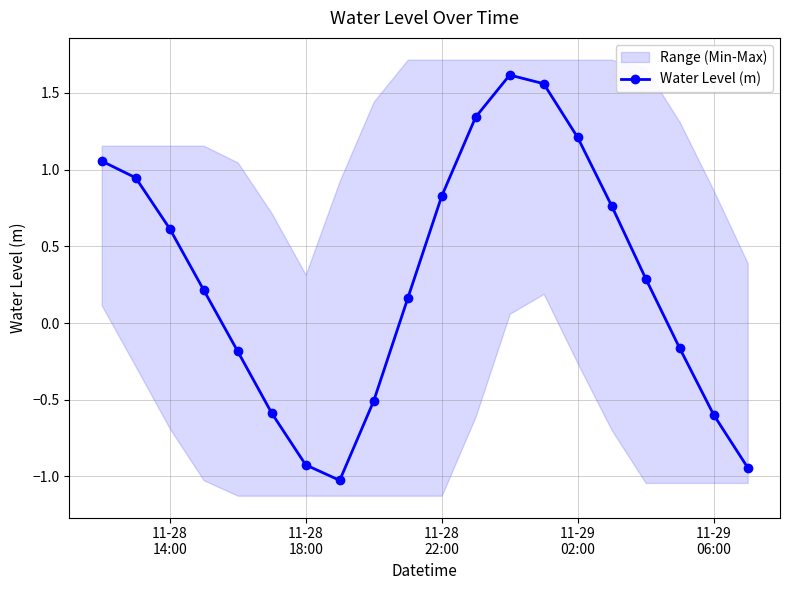

How many interior local peaks does the Water Level (m) series have?

1